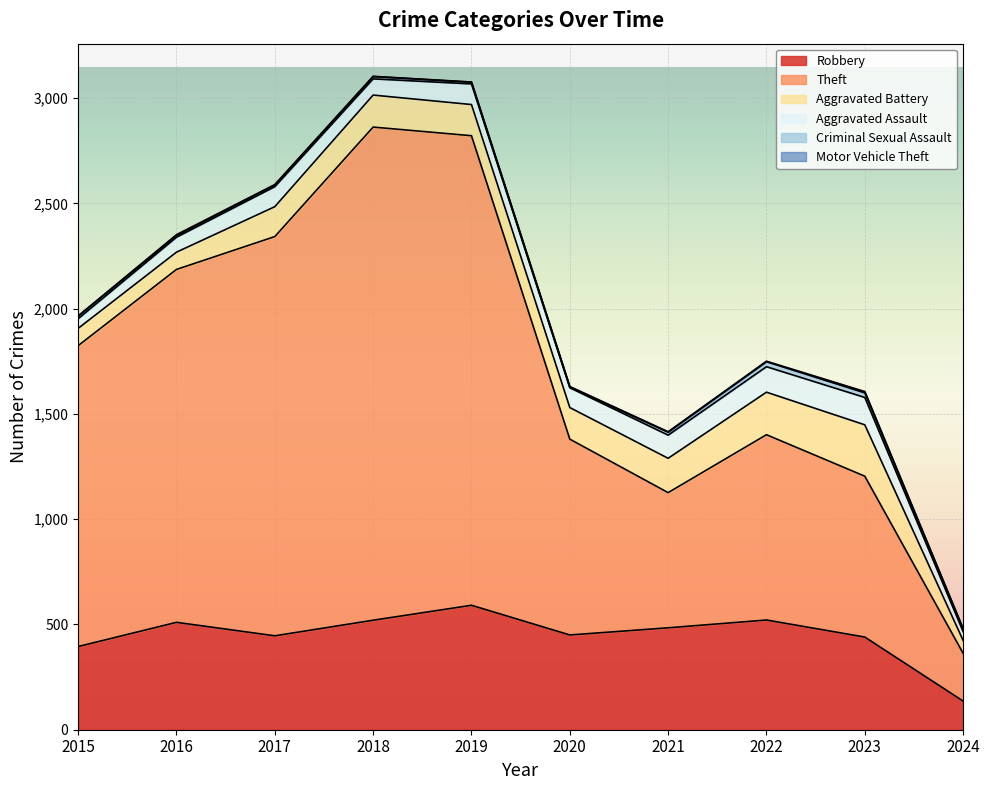

List the labels in order of Aggravated Battery value, smallest first.

2024, 2015, 2016, 2017, 2019, 2020, 2018, 2021, 2022, 2023